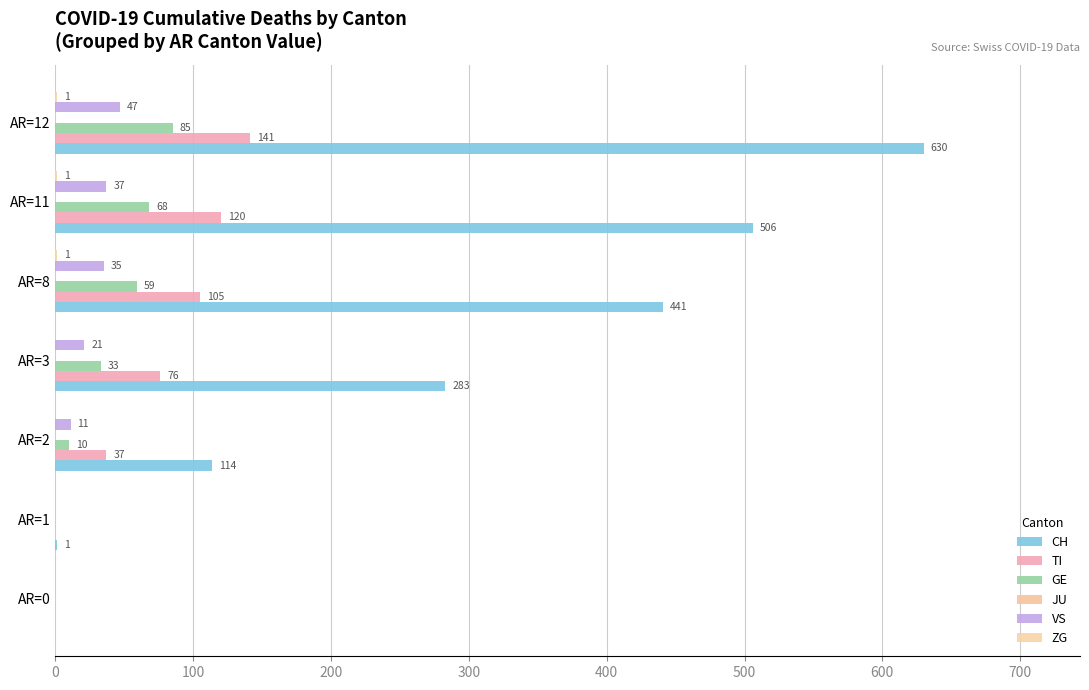

How many values in GE are above zero?

5